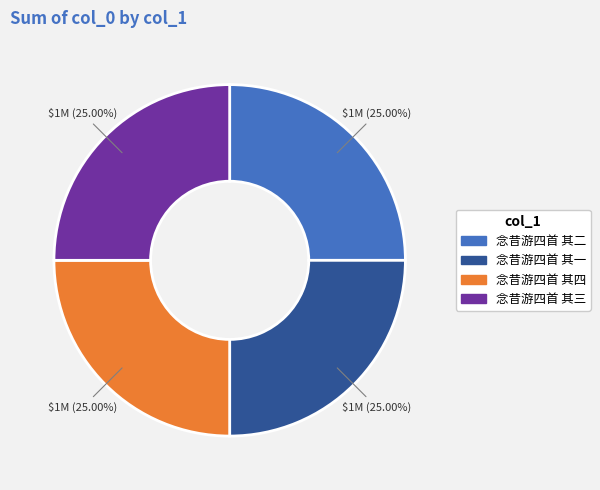

To the nearest percent, what percentage of the pie is 念昔游四首 其二?

25%